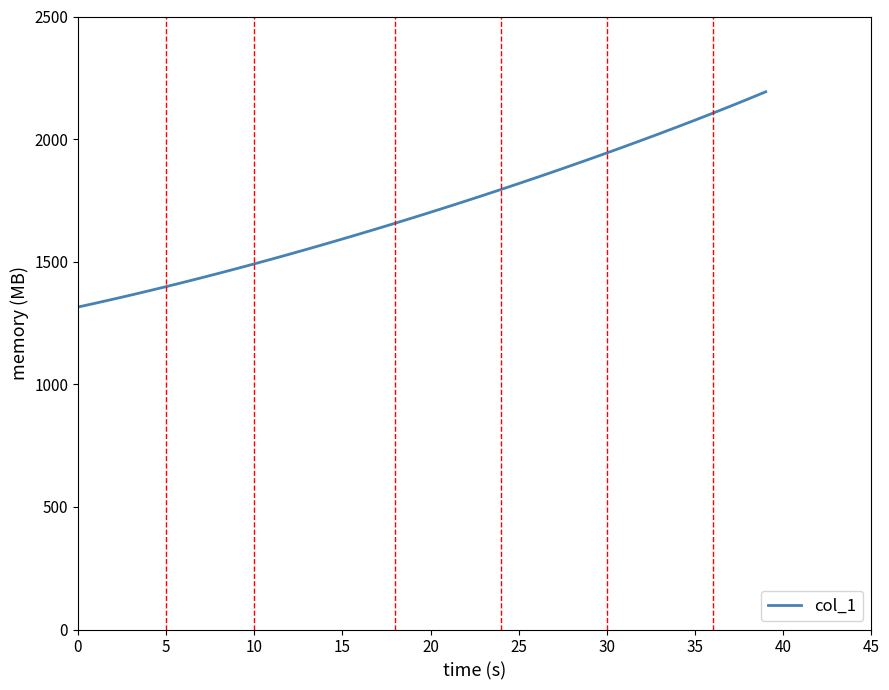

What is the minimum value shown in the chart?

1315.1